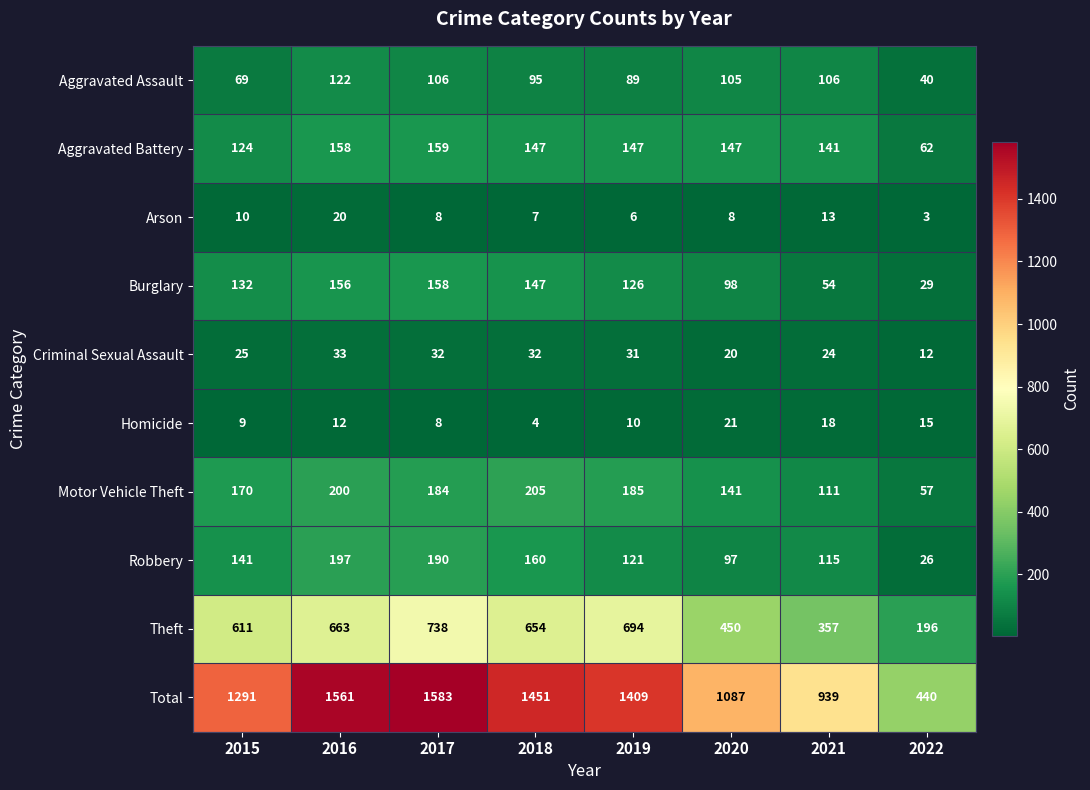

List the series in order of their peak value, lowest first.

Arson, Homicide, Criminal Sexual Assault, Aggravated Assault, Burglary, Aggravated Battery, Robbery, Motor Vehicle Theft, Theft, Total